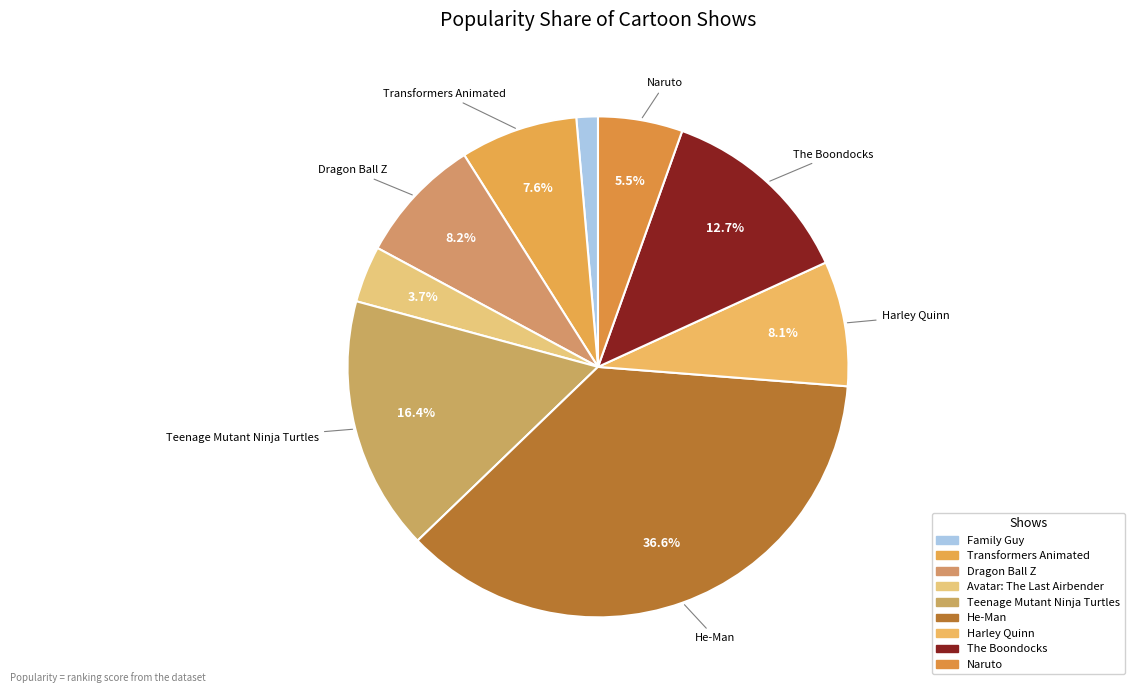

What is the smallest slice in the pie chart?

Family Guy